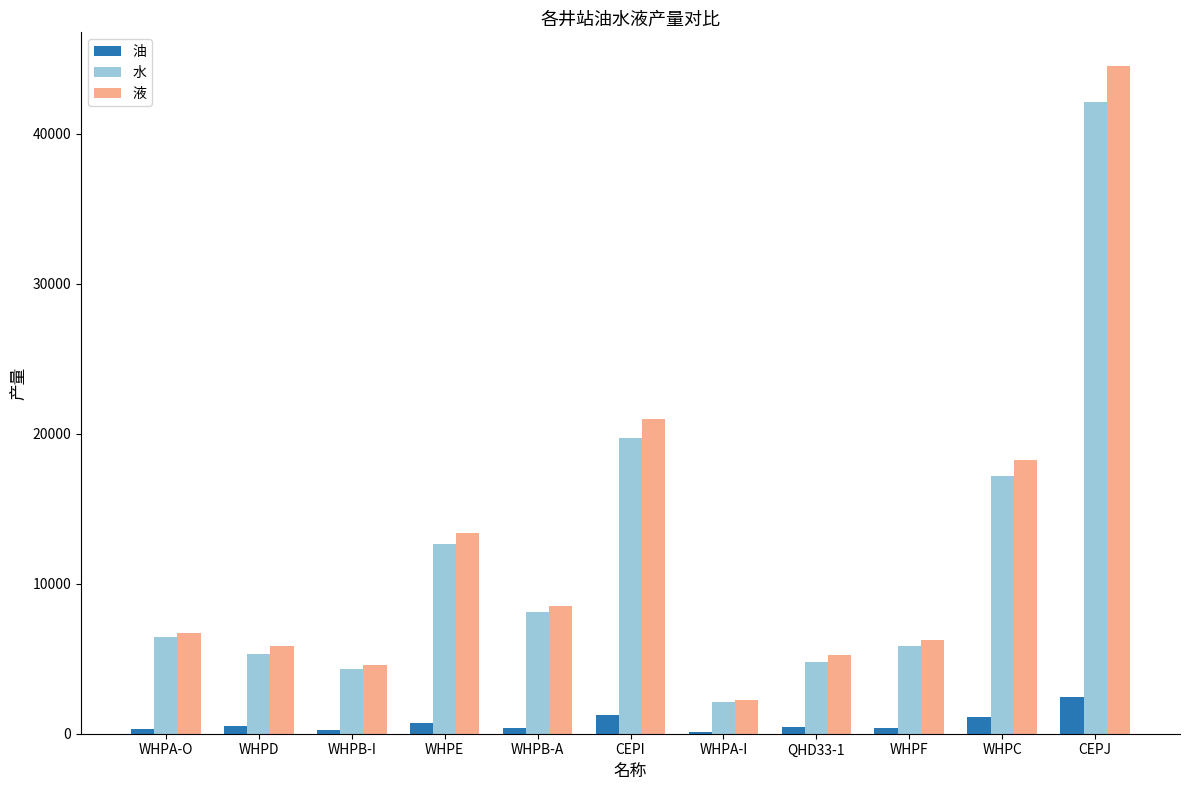

How many categories are shown in the chart?

11